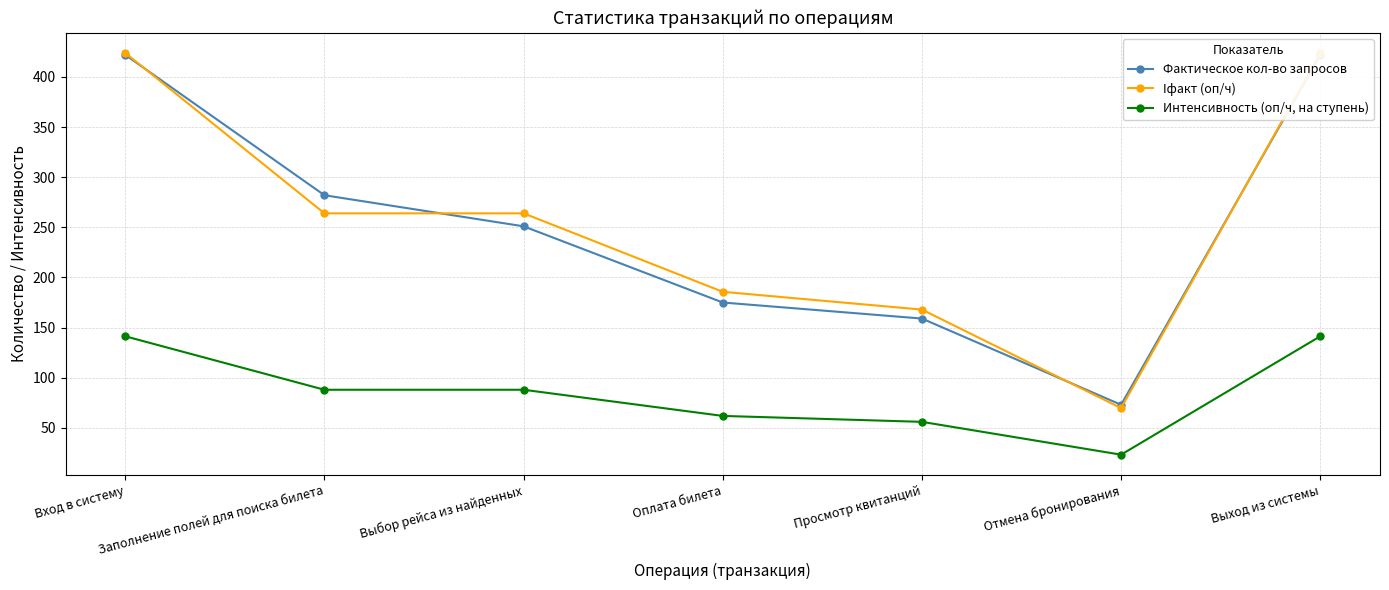

At Вход в систему, list the series in order from smallest to largest.

Интенсивность (оп/ч, на ступень), Фактическое кол-во запросов, Iфакт (оп/ч)